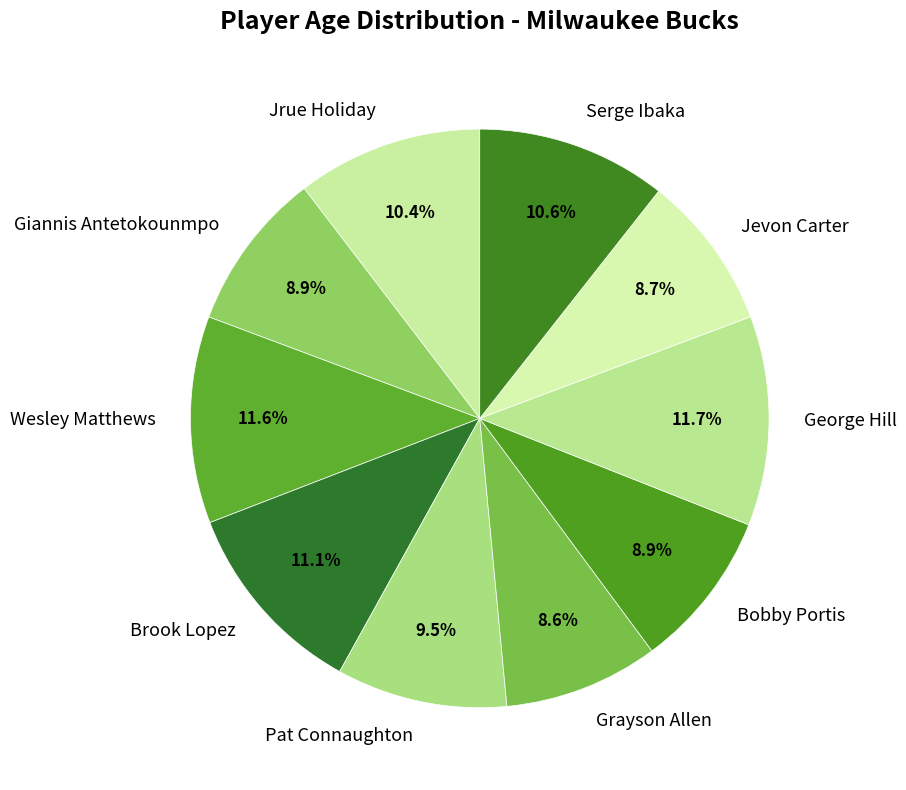

True or false: Wesley Matthews accounts for 12% of the total.

True